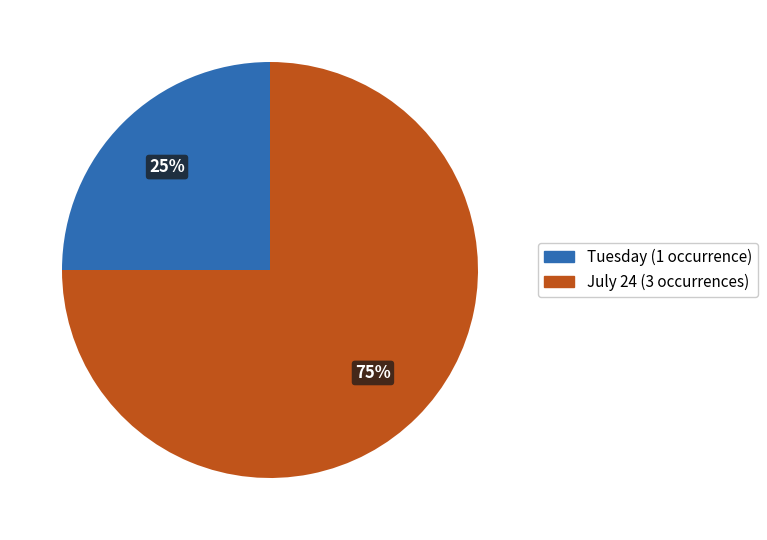

Do July 24 and Tuesday together represent more than half of the pie?

Yes